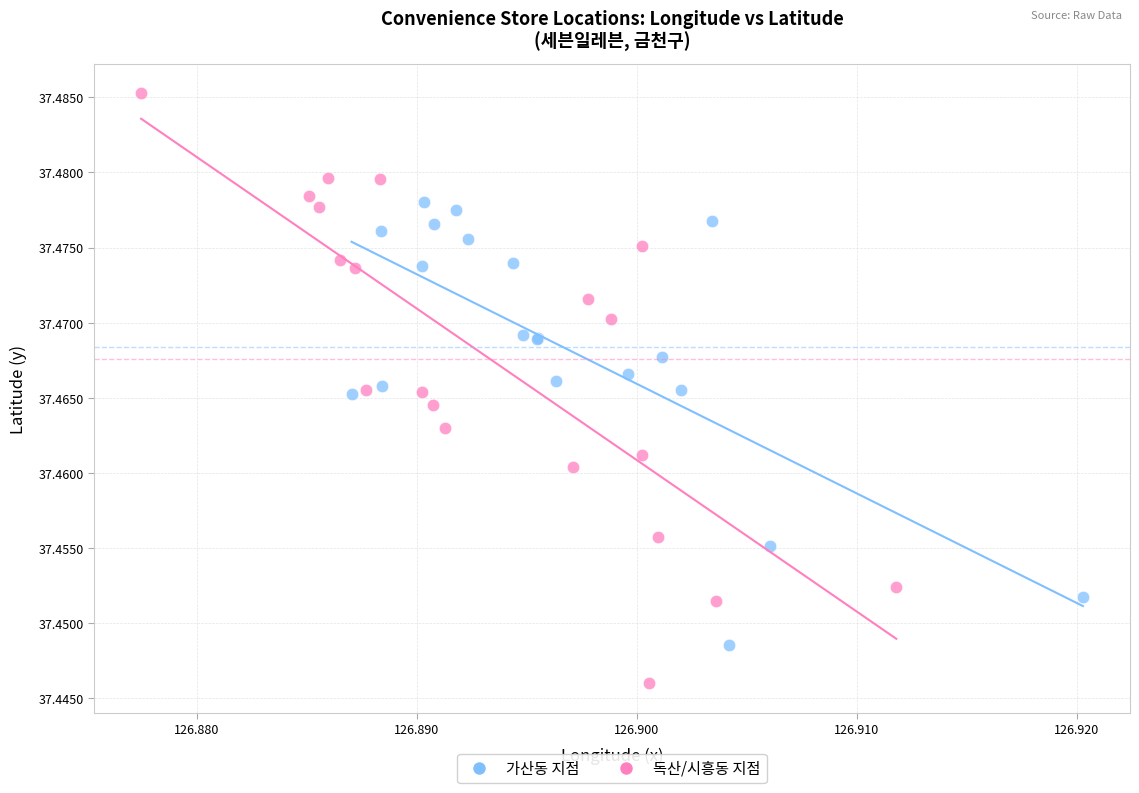

Which series contains the highest Y value?

독산/시흥동 지점